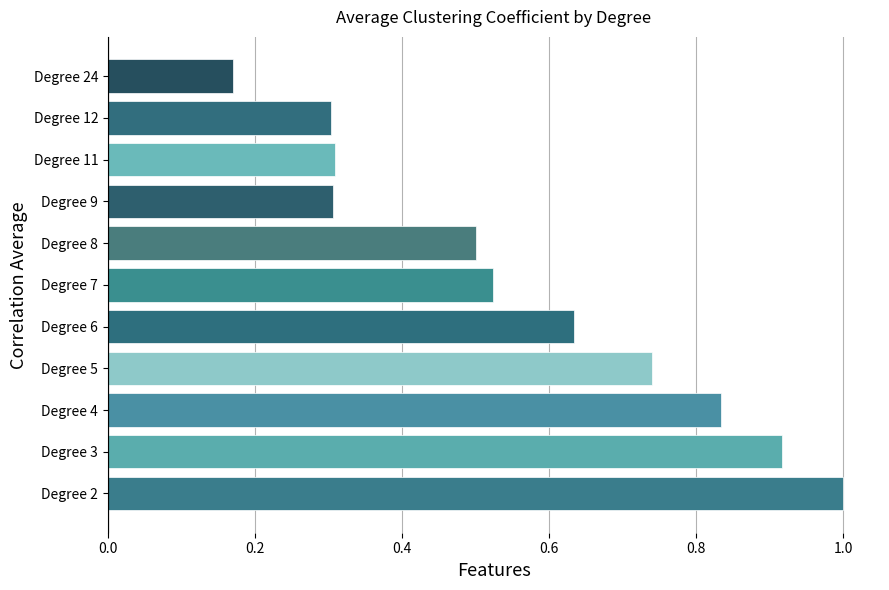

Are the bars grouped side by side (vs. stacked)?

No